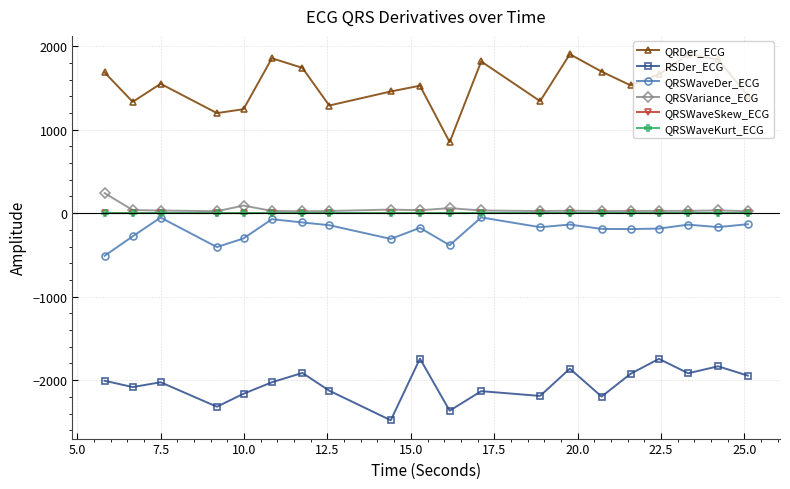

What are all the series names shown in the legend?

QRDer_ECG, RSDer_ECG, QRSWaveDer_ECG, QRSVariance_ECG, QRSWaveSkew_ECG, QRSWaveKurt_ECG